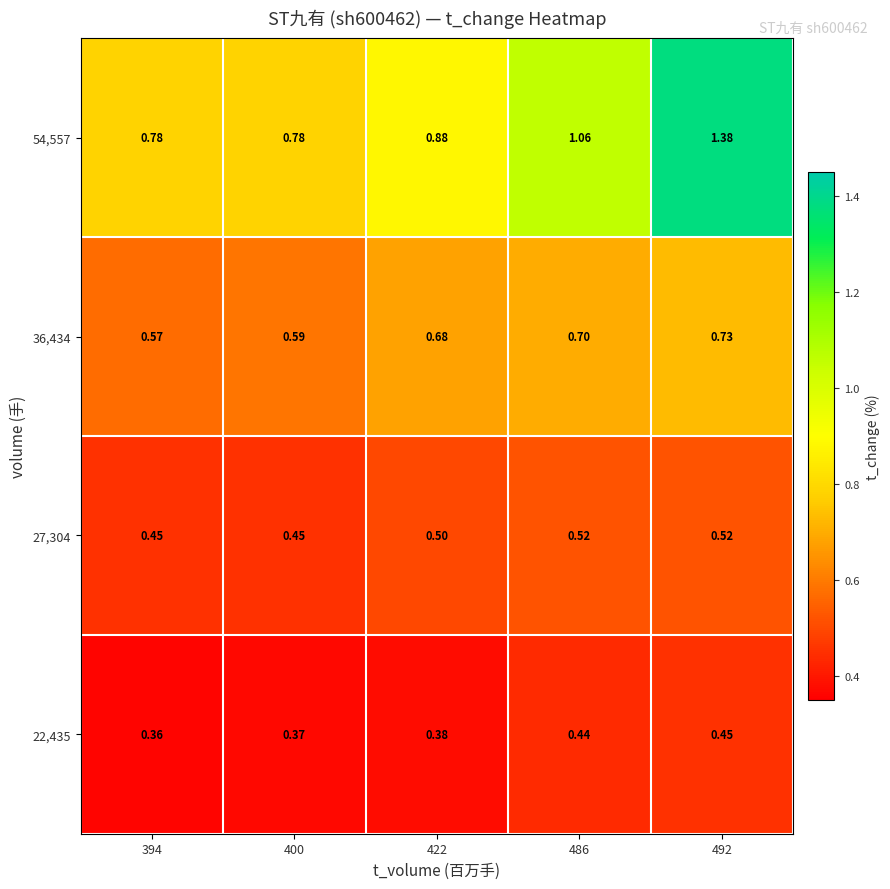

Rank the series at 394 from highest to lowest value.

54,557, 36,434, 27,304, 22,435